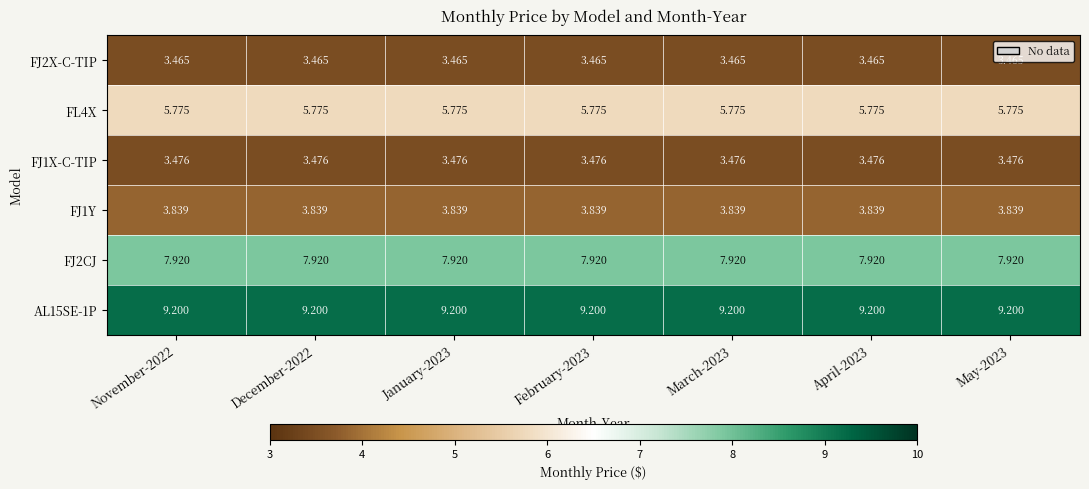

How many categories are shown in the chart?

7